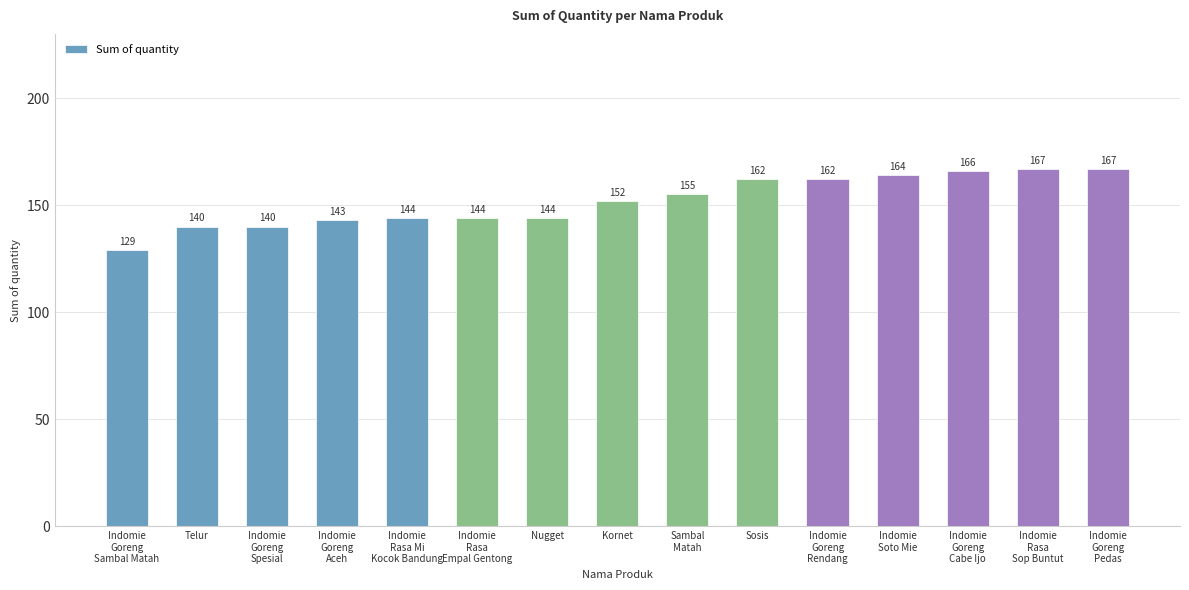

Reading left to right, extract all data points from this chart.

Indomie
Goreng
Sambal Matah=129	Telur=140	Indomie
Goreng
Spesial=140	Indomie
Goreng
Aceh=143	Indomie
Rasa Mi
Kocok Bandung=144	Indomie
Rasa
Empal Gentong=144	Nugget=144	Kornet=152	Sambal
Matah=155	Sosis=162	Indomie
Goreng
Rendang=162	Indomie
Soto Mie=164	Indomie
Goreng
Cabe Ijo=166	Indomie
Rasa
Sop Buntut=167	Indomie
Goreng
Pedas=167